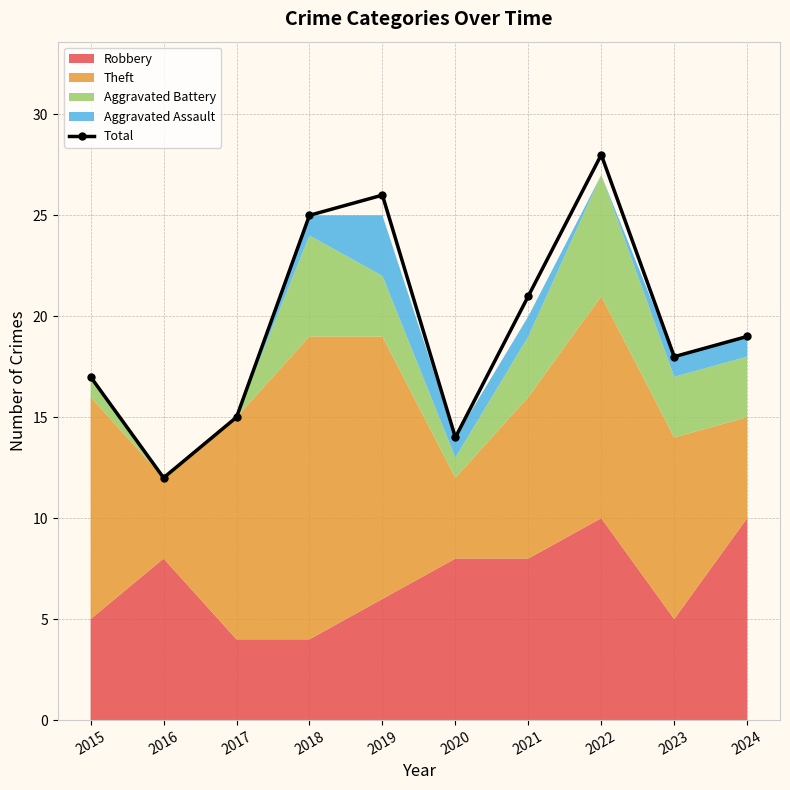

How many data points are less than 19?

5